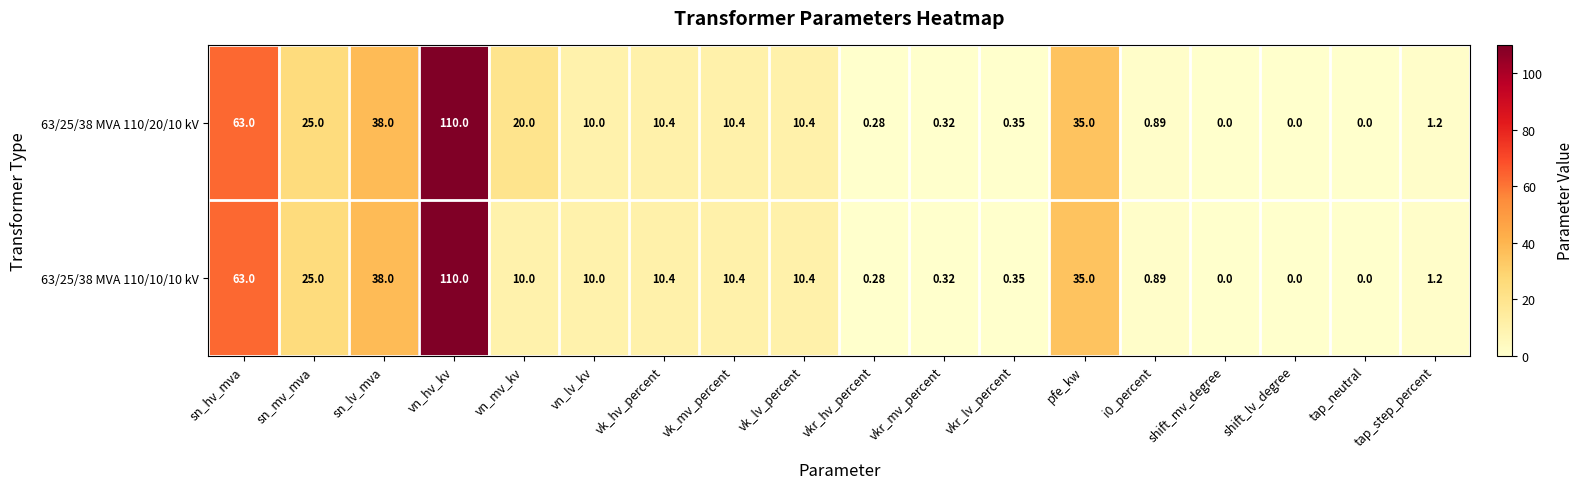

Where does the 63/25/38 MVA 110/10/10 kV series first go above 10?

sn_hv_mva